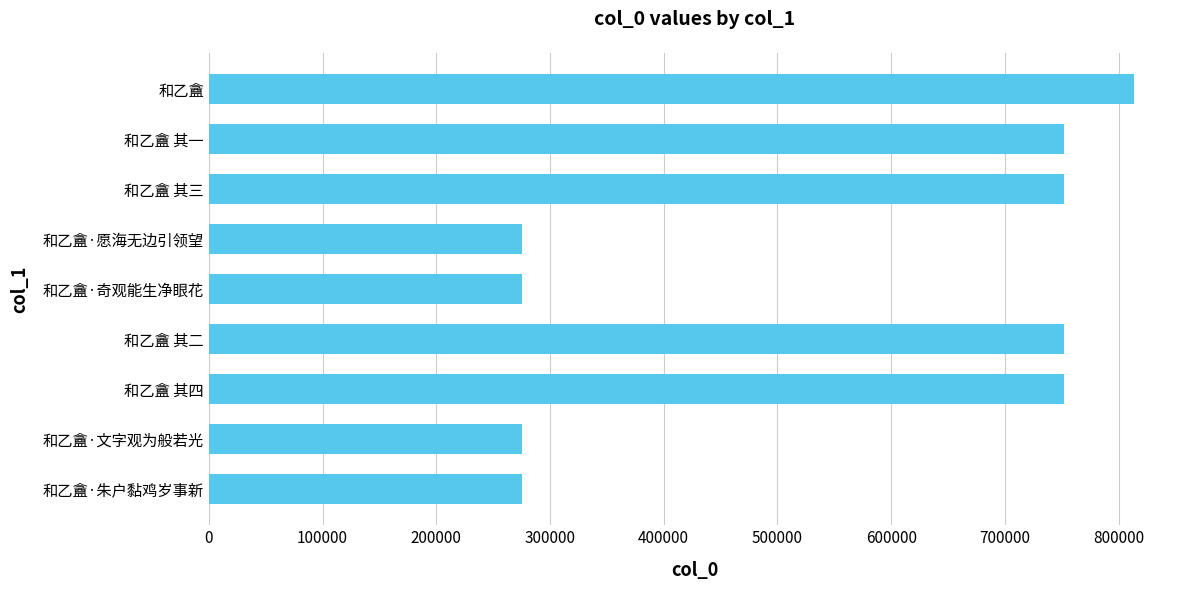

What is the label of the 4th bar from the top?

和乙盦·愿海无边引领望